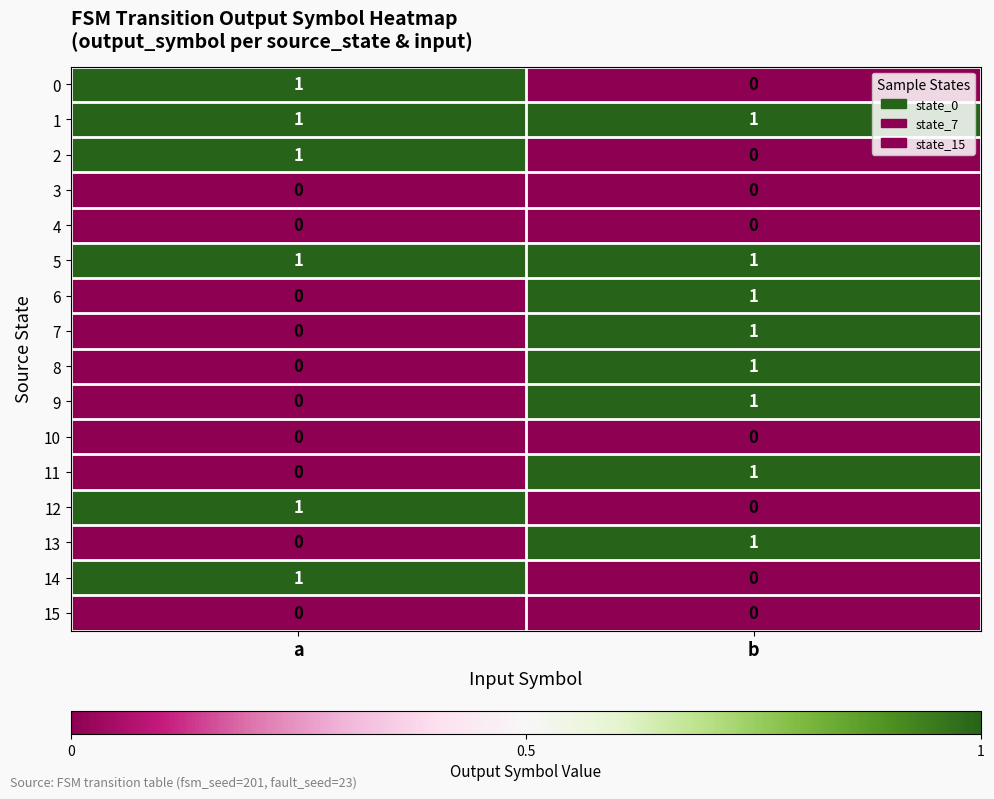

What is the greatest value displayed?

1